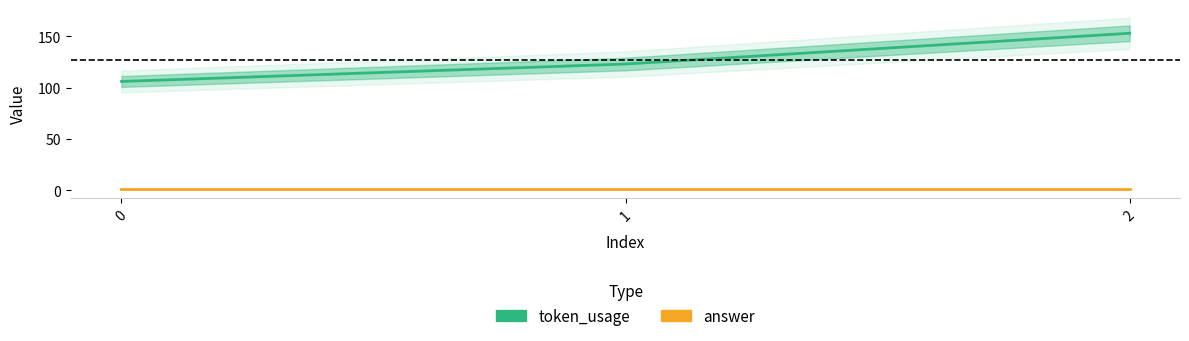

How many data points in token_usage are above 123?

1